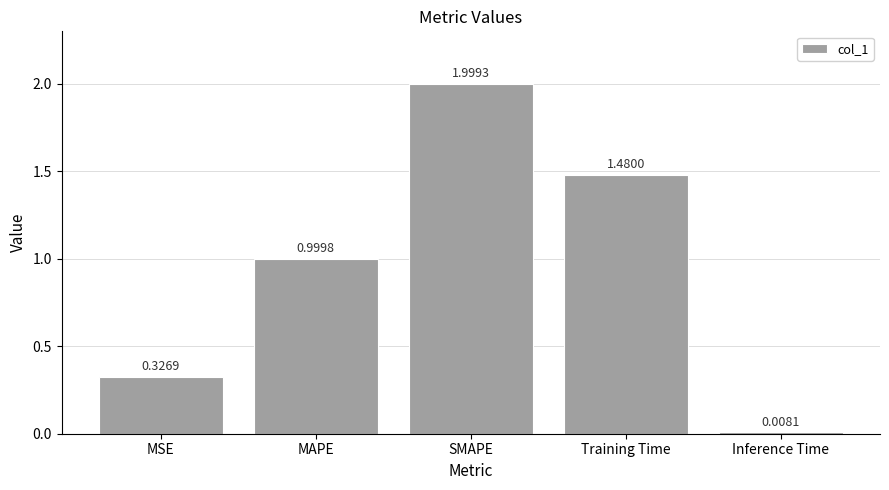

What is the label of the 1st bar from the right?

Inference Time